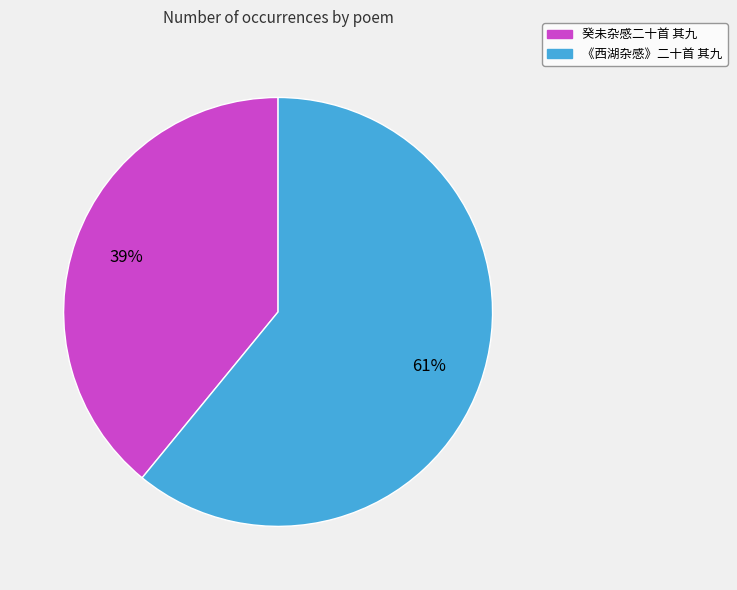

Which has a higher value, 《西湖杂感》二十首 其九 or 癸未杂感二十首 其九?

《西湖杂感》二十首 其九